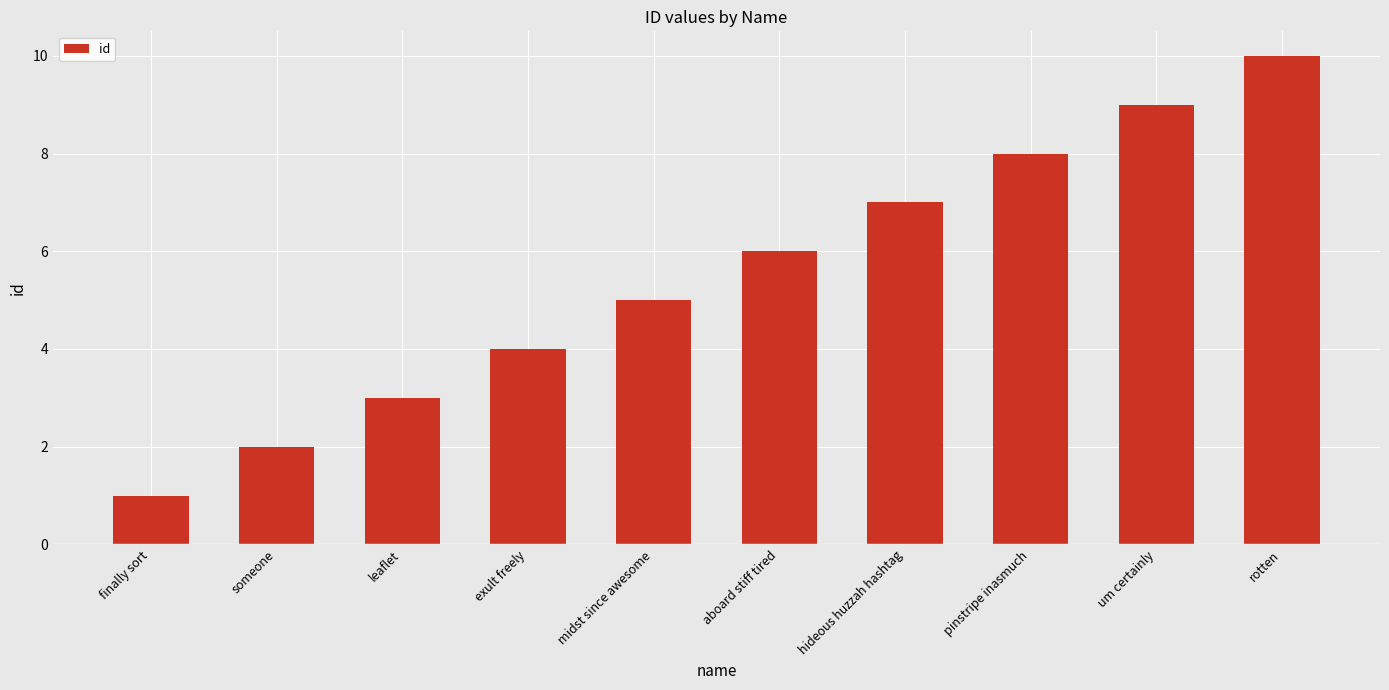

At which category does the chart reach its peak across all series?

rotten